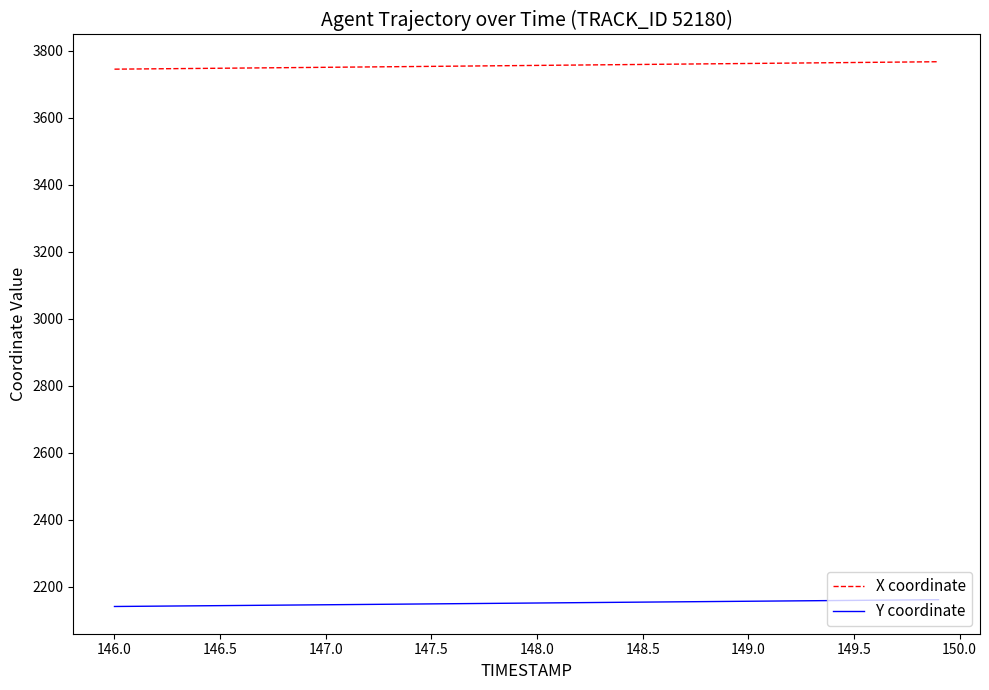

True or false: X coordinate and Y coordinate cross at least once.

False